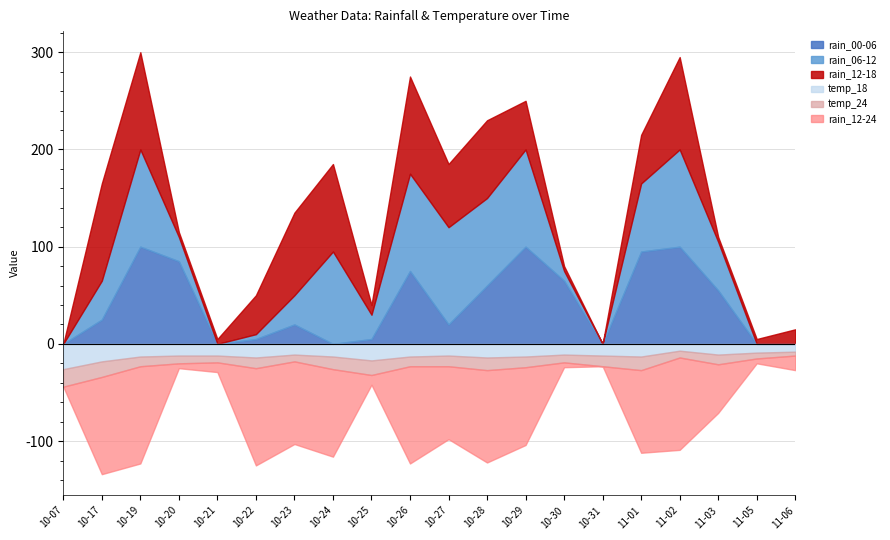

True or false: temp_18 has a value of 8 at 2023-10-19.

False